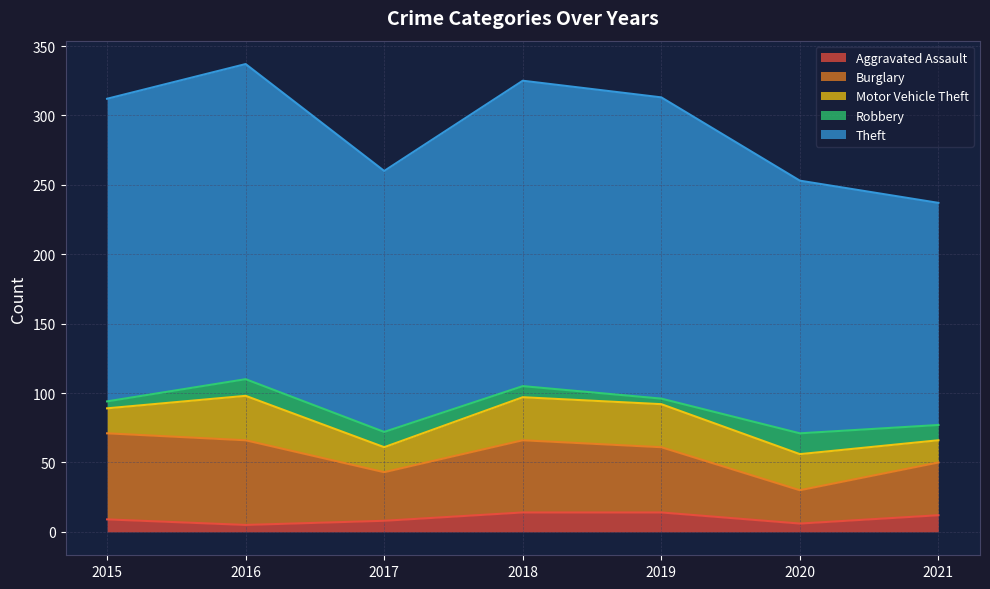

True or false: Theft and Aggravated Assault intersect in this chart.

False